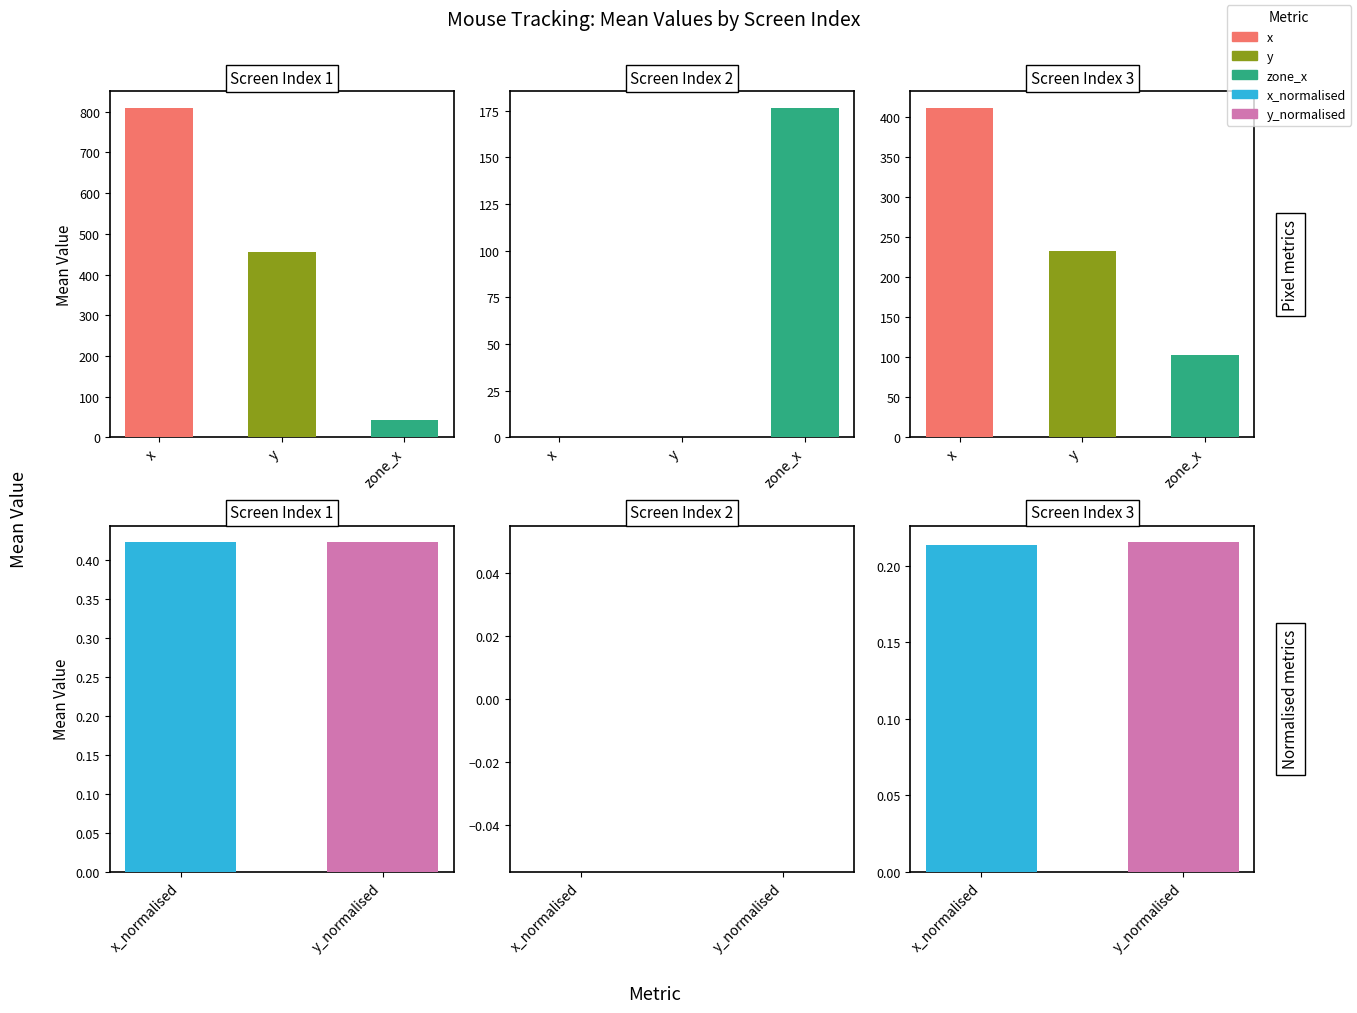

True or false: zone_x has a value of 537.1 at 9.

False